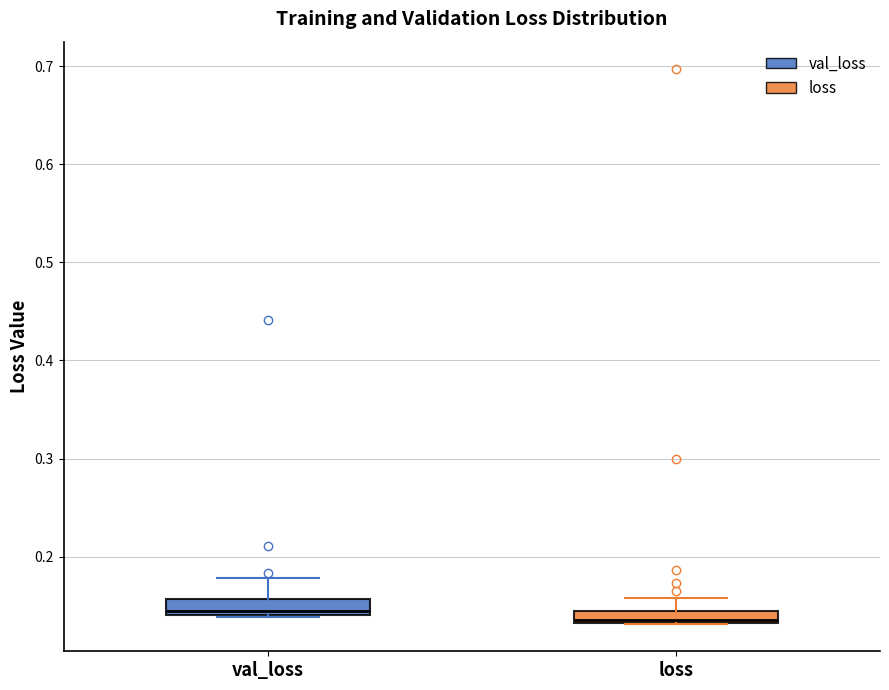

Where is the upper edge of the box for val_loss on the y-axis? The values are not printed on the chart, so give them approximately, as read against the axis.

0.16